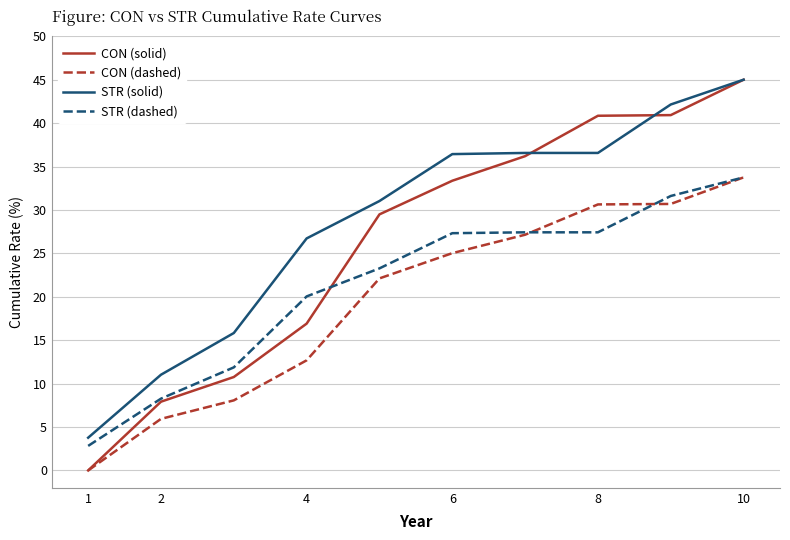

True or false: STR (solid) and CON (dashed) intersect in this chart.

False